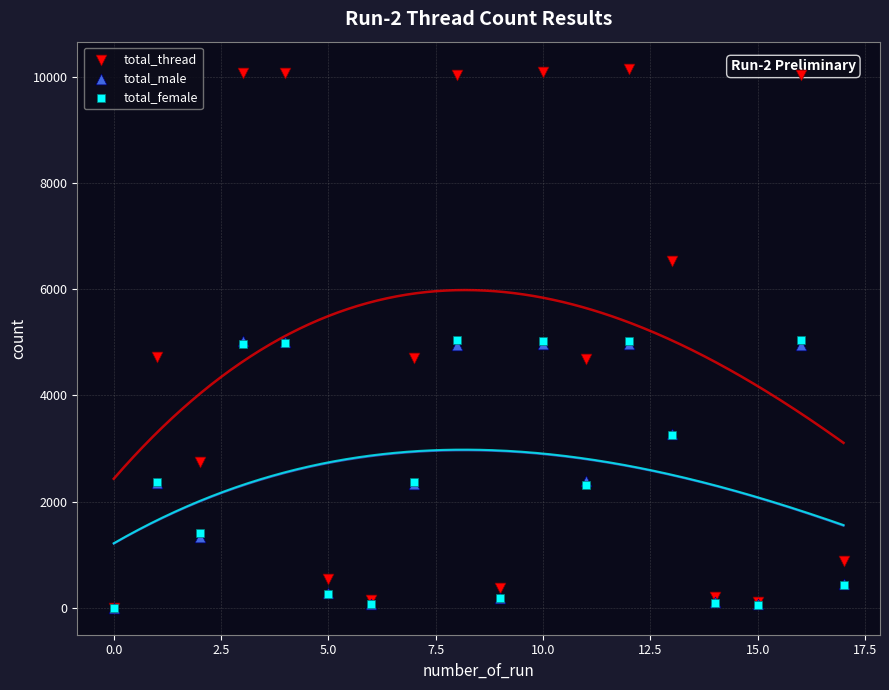

Which series contains the highest Y value?

total_thread